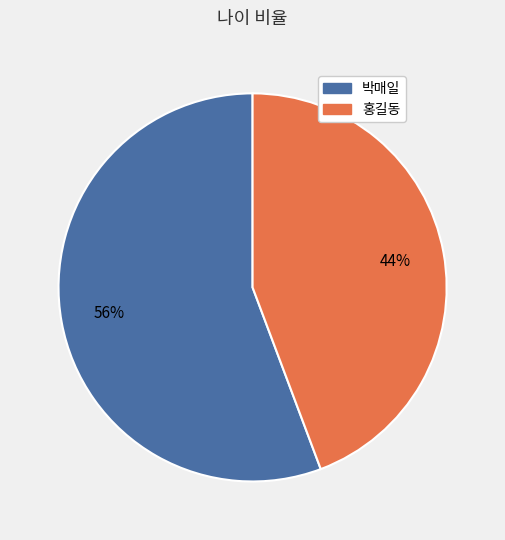

To the nearest percent, what is the combined percentage of 박매일 and 홍길동?

100%